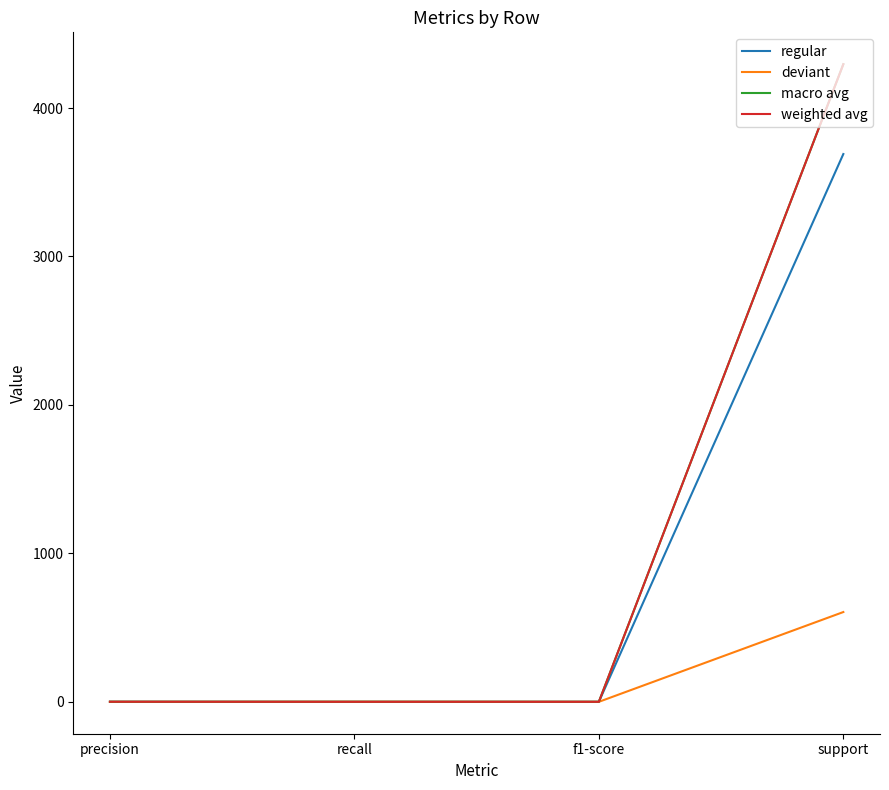

Is it true that macro avg equals 4295.0 at support?

True